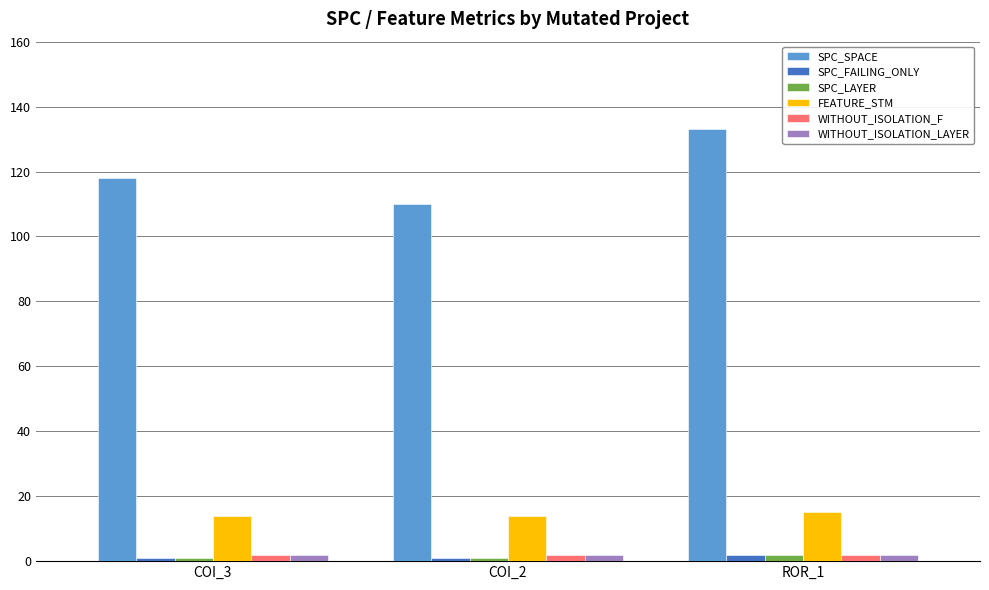

How many data points does each series have?

3